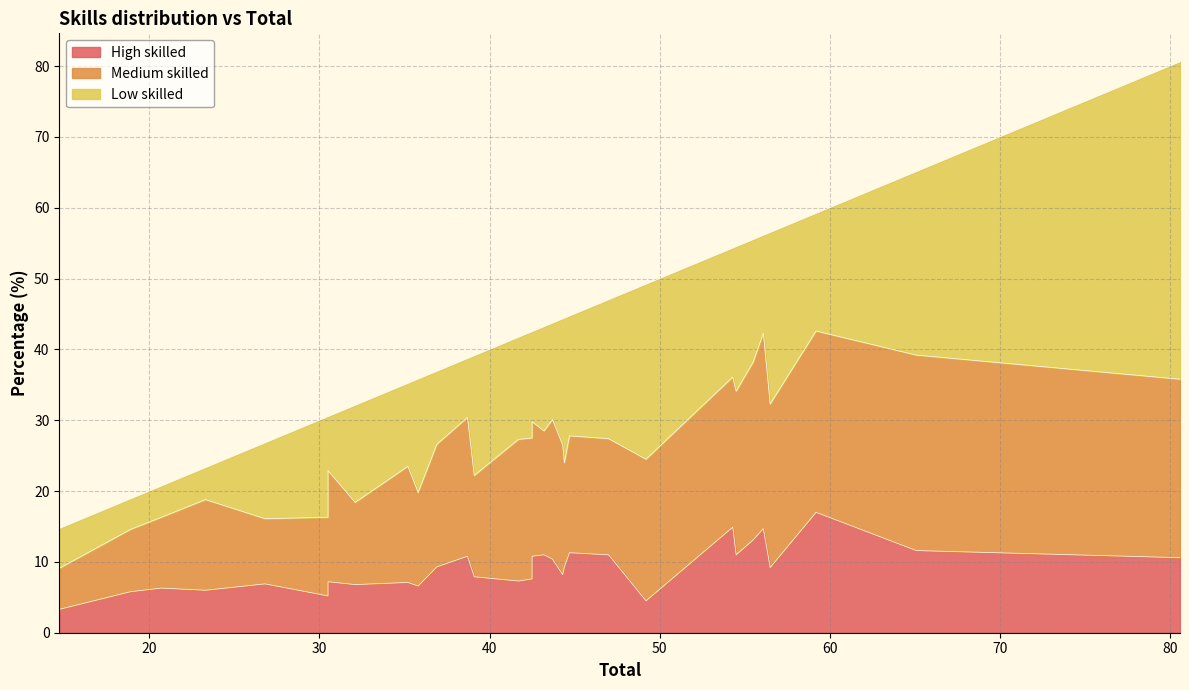

How many lines are shown in the chart?

3